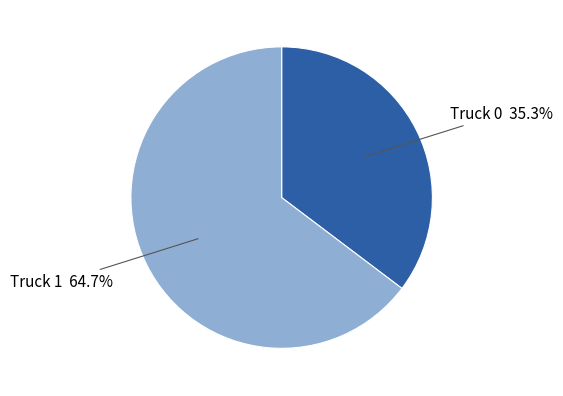

Is there a majority slice in this chart?

Yes